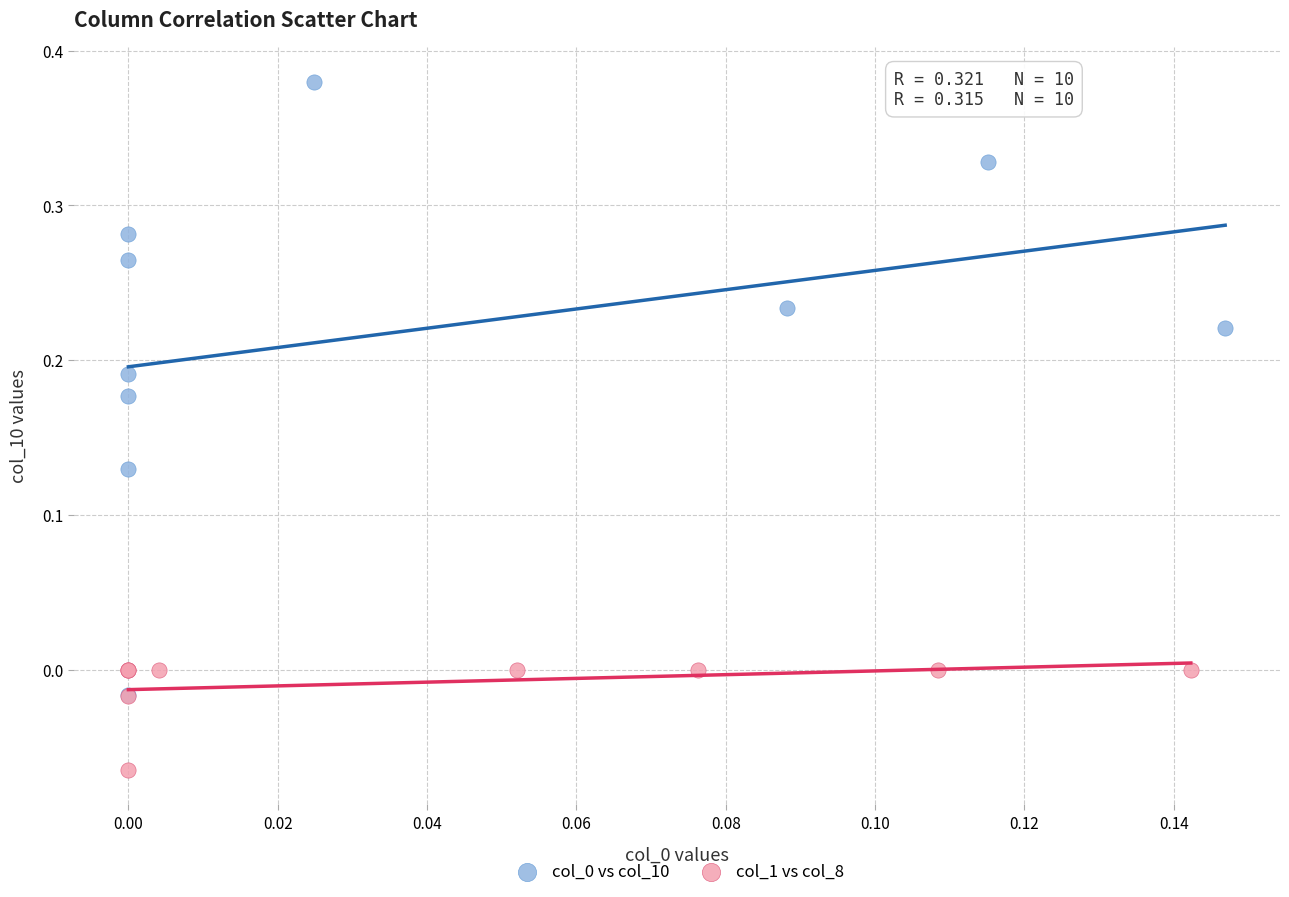

Which series contains the lowest Y value?

col_1 vs col_8